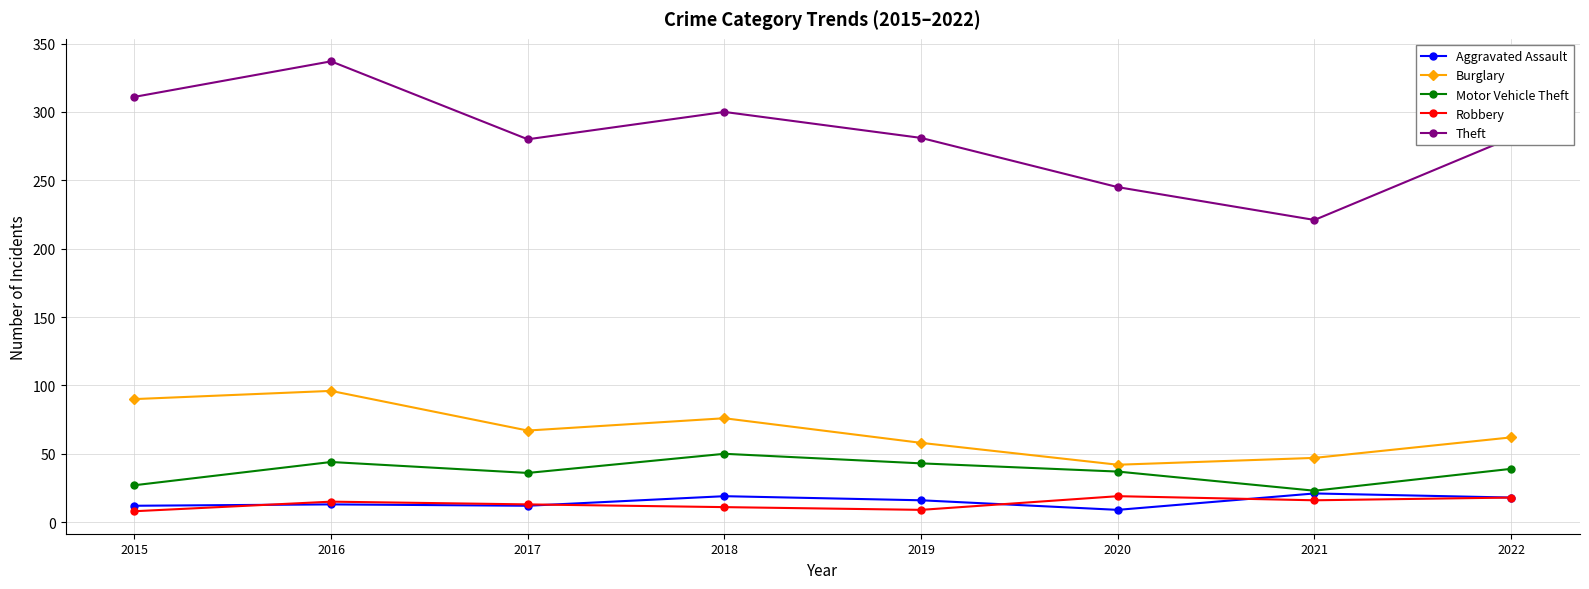

Which series has the largest total across all categories?

Theft